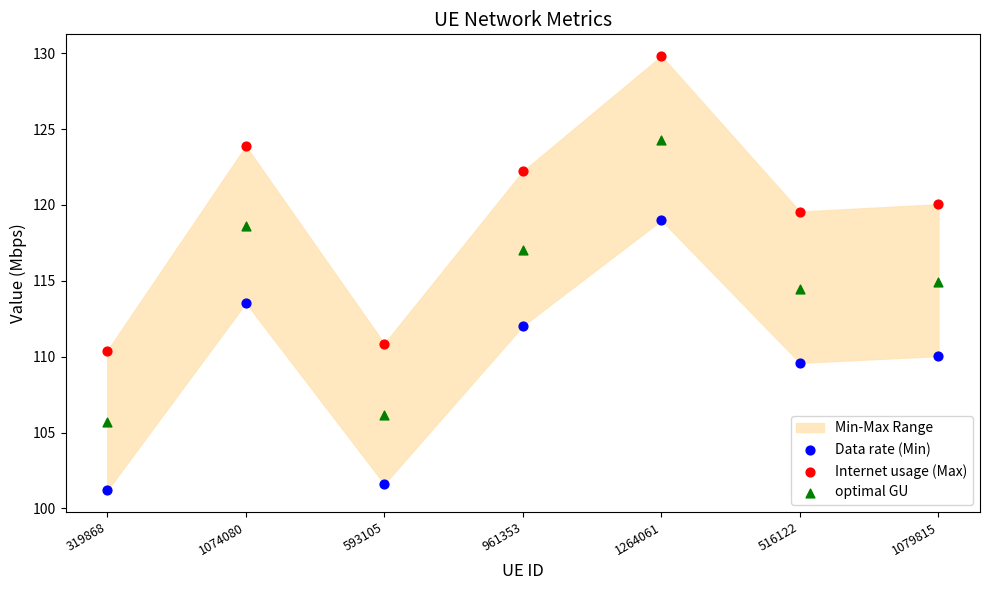

Which series contains the lowest Y value?

Data rate (Min)